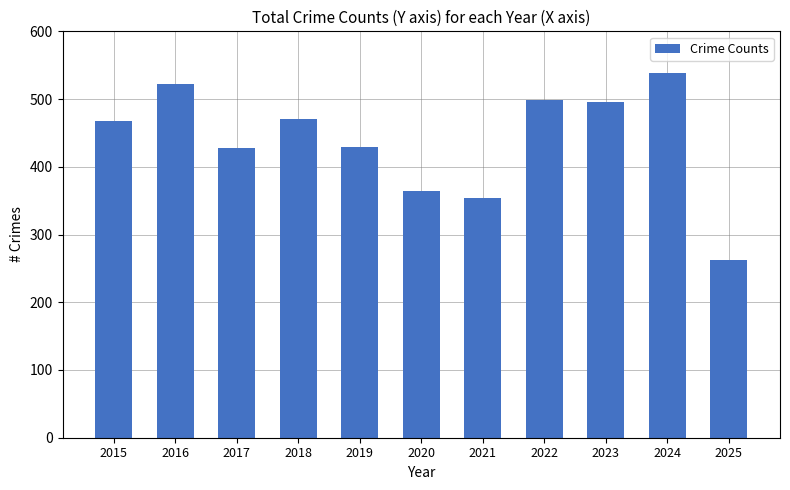

Which category has the highest value across all series?

2024